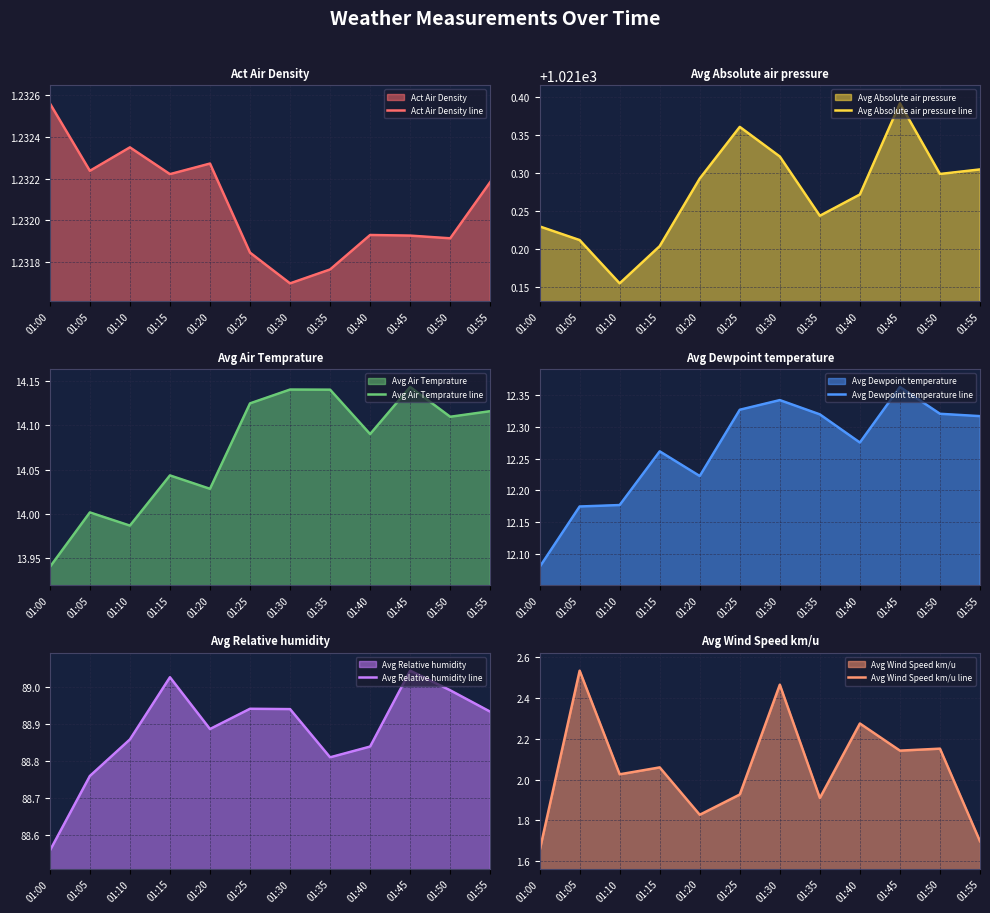

True or false: Avg Relative humidity line and Avg Absolute air pressure line cross at least once.

False